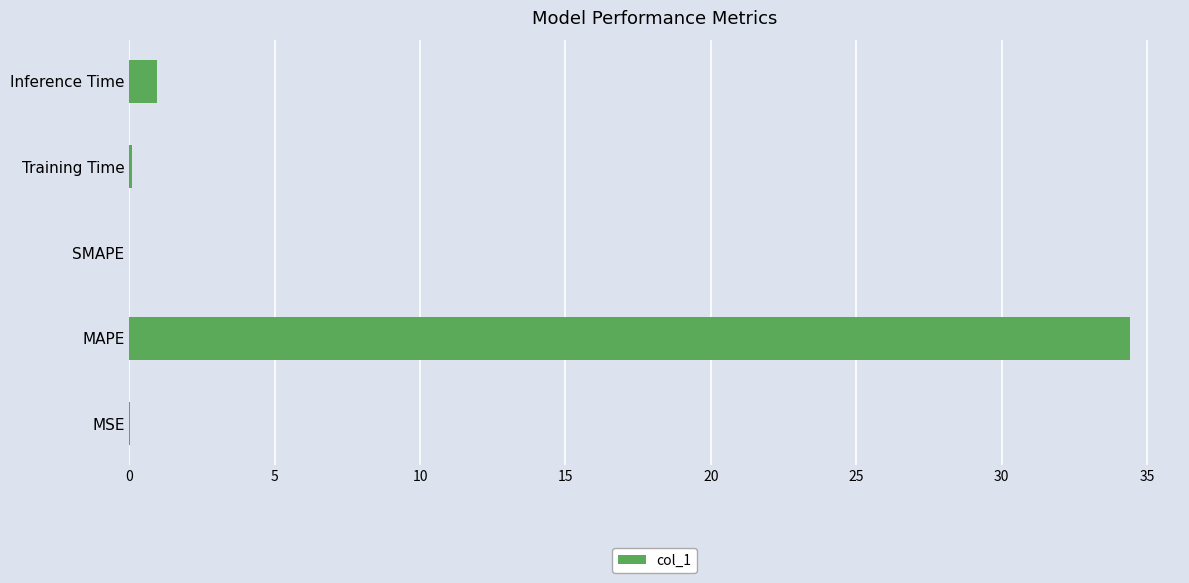

Between SMAPE and MAPE, which is larger?

MAPE